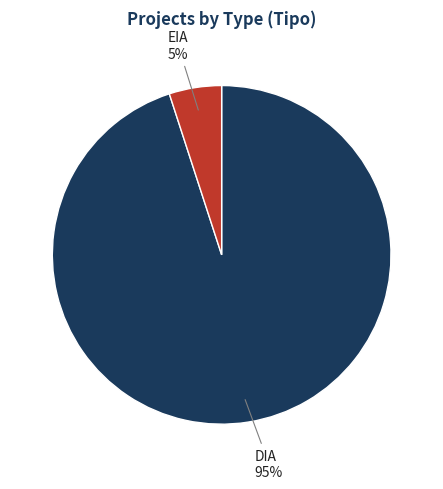

To the nearest percent, what is the difference between the largest and smallest slice percentages?

90%